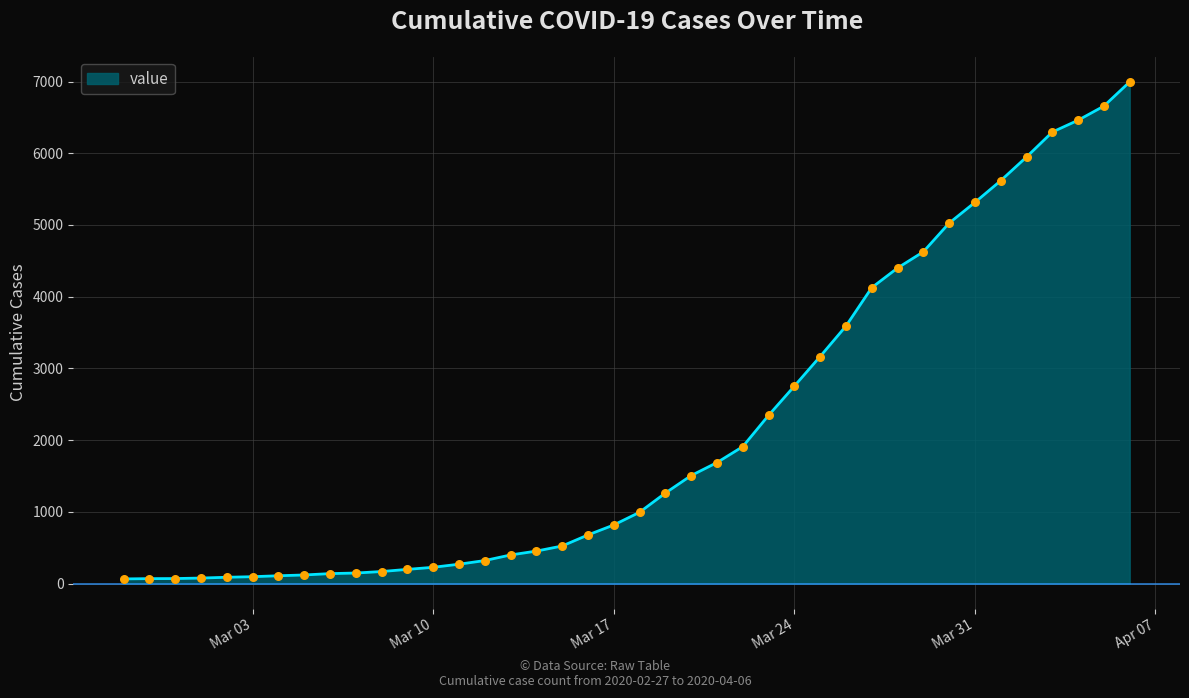

What is the difference between the maximum and minimum values?

6931